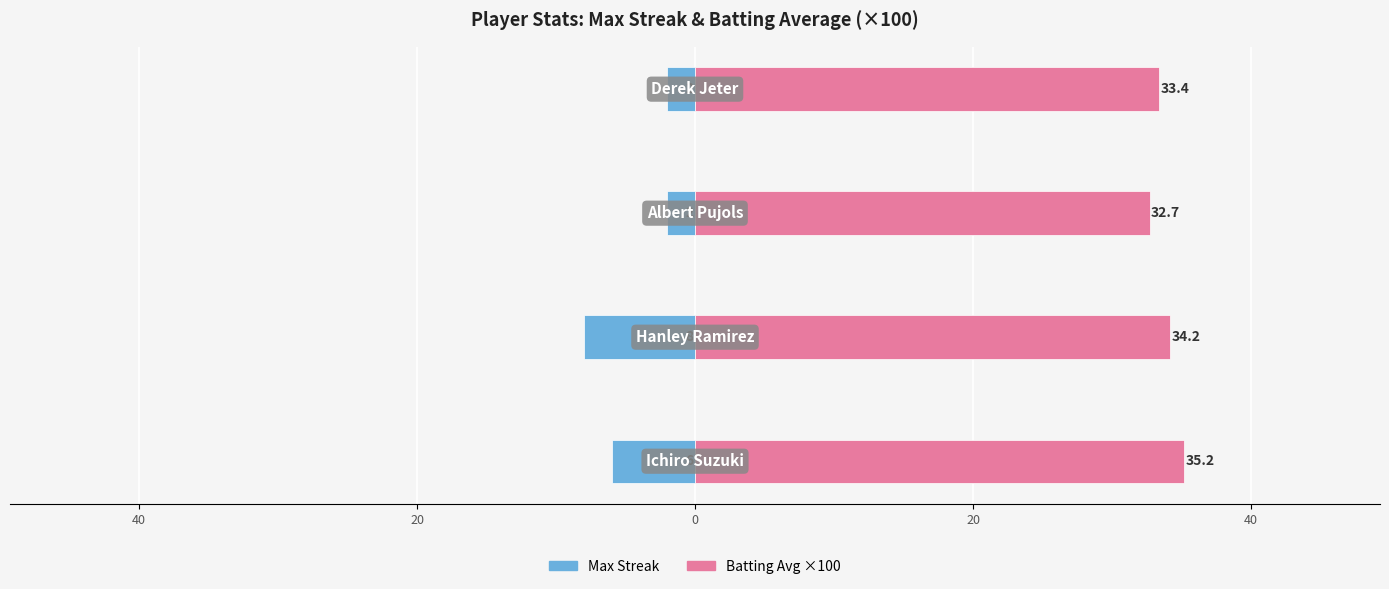

Which series has the largest range (max minus min)?

Max Streak